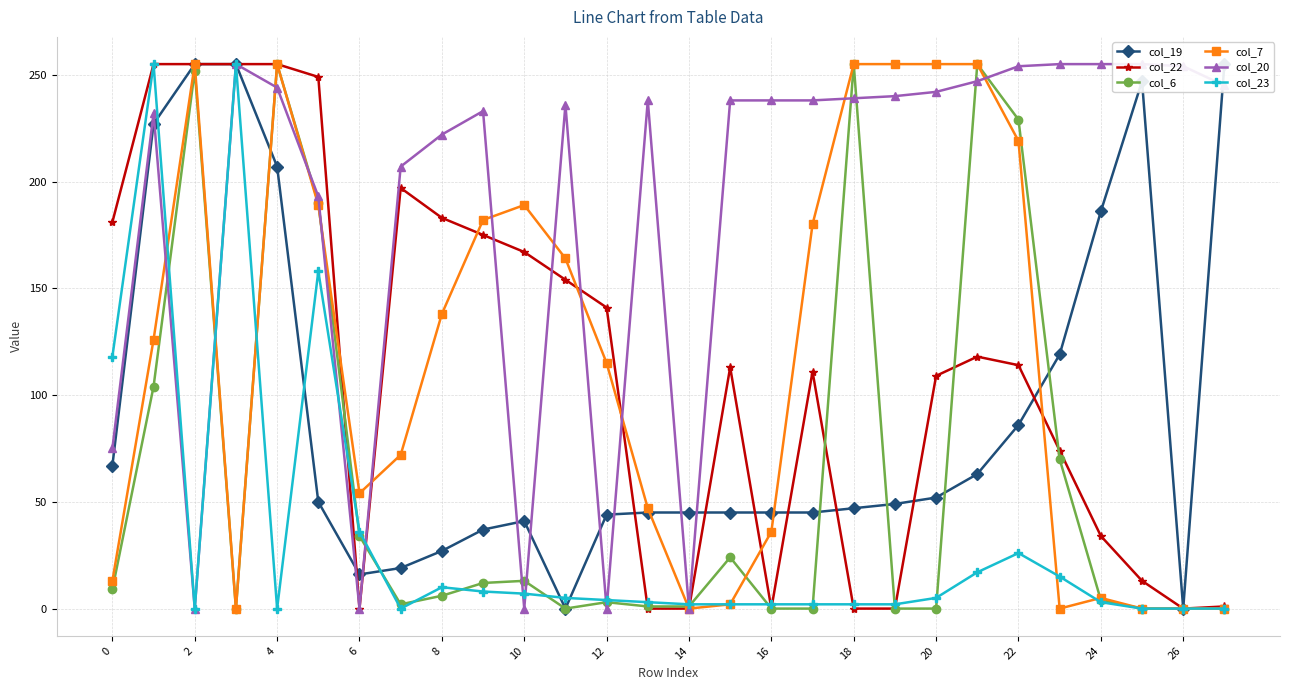

How many distinct data groups are displayed?

6